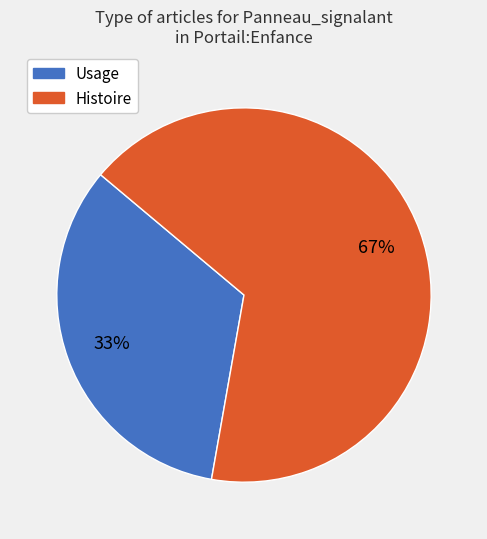

To the nearest percent, what is the combined percentage of Usage and Histoire?

100%